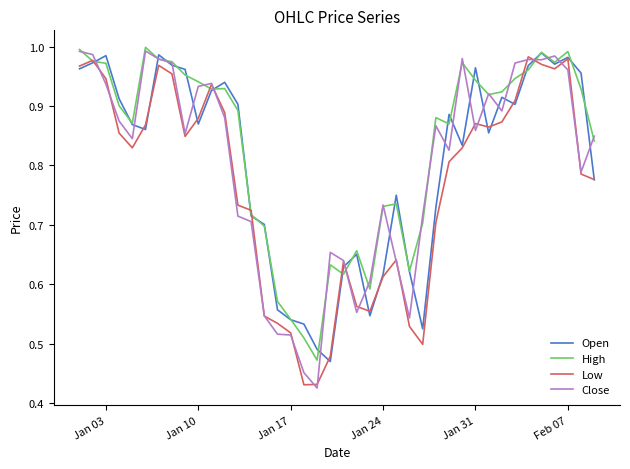

Which series has the largest total across all categories?

High